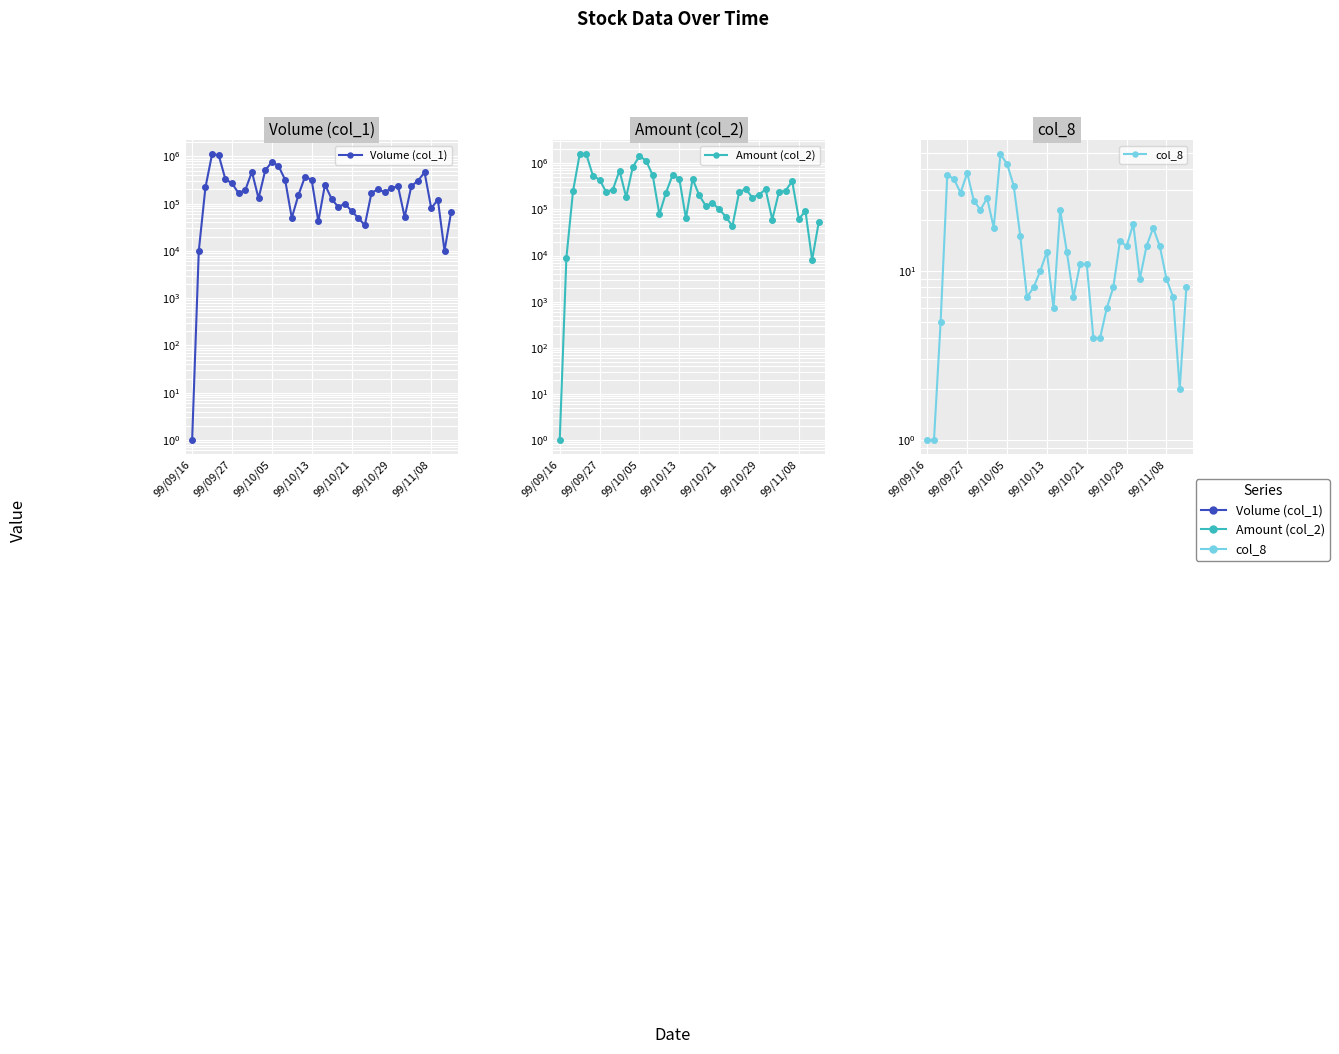

Which series ends up on top after the final intersection of Volume (col_1) and Amount (col_2)?

Volume (col_1)